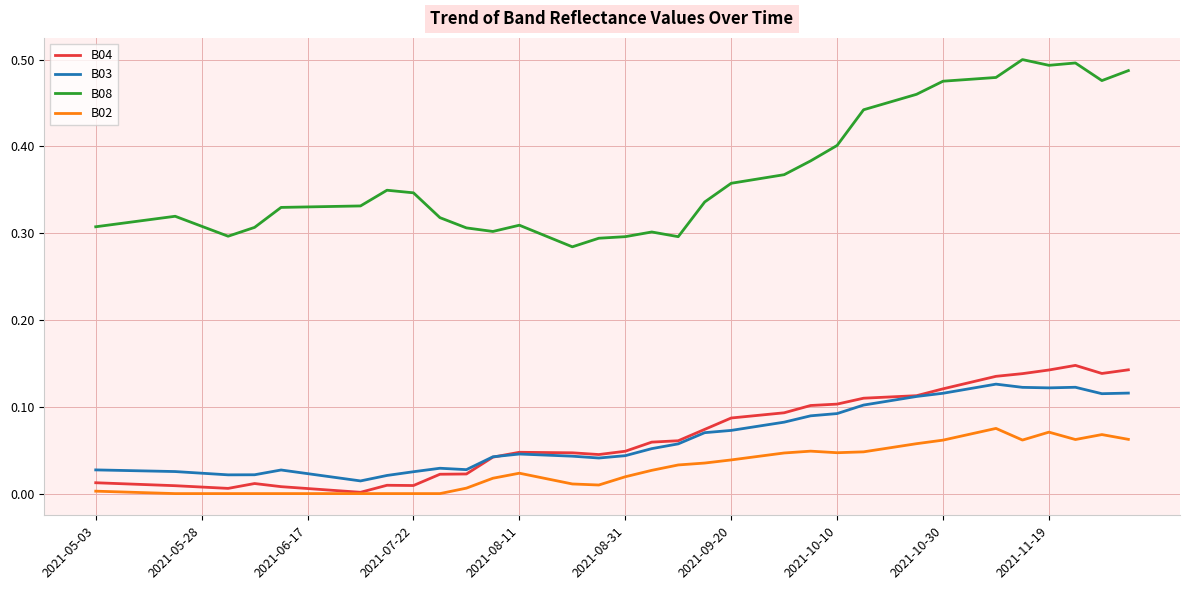

Which series has the largest total across all categories?

B08